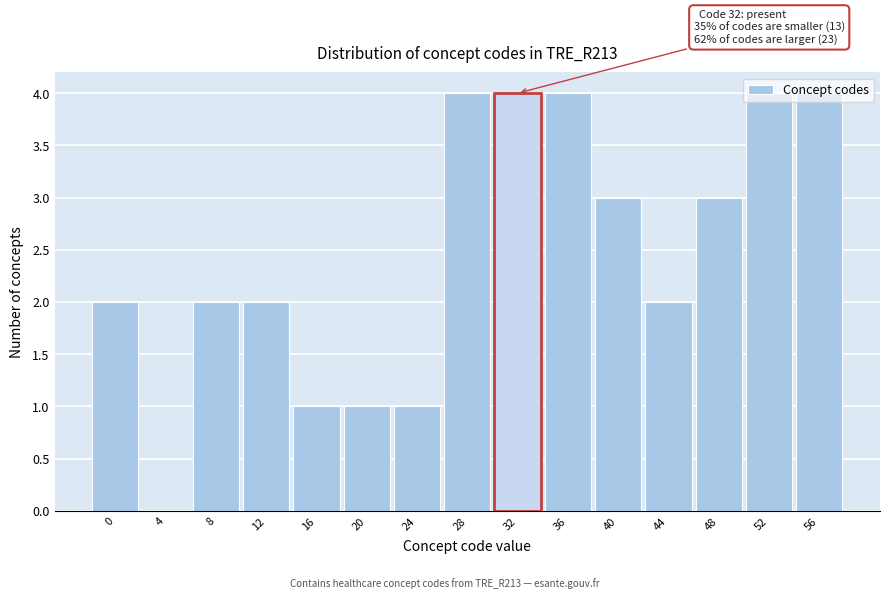

True or false: the data shows 2 at 8.

True